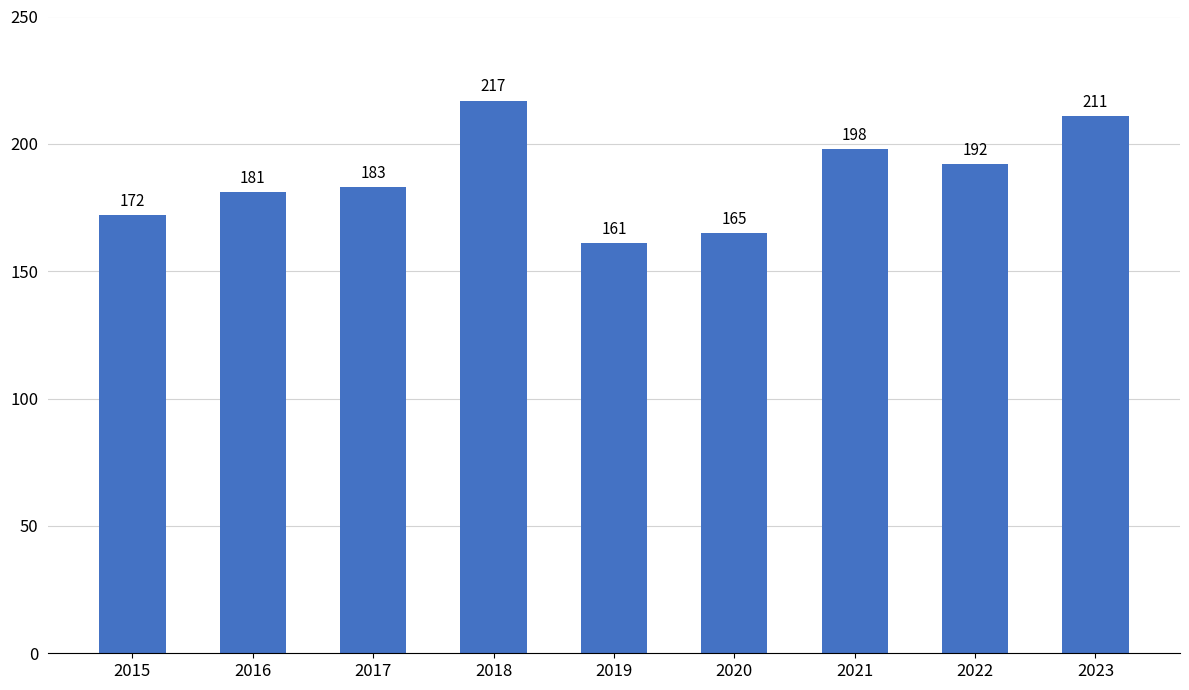

Which label corresponds to the largest value in the chart?

2018